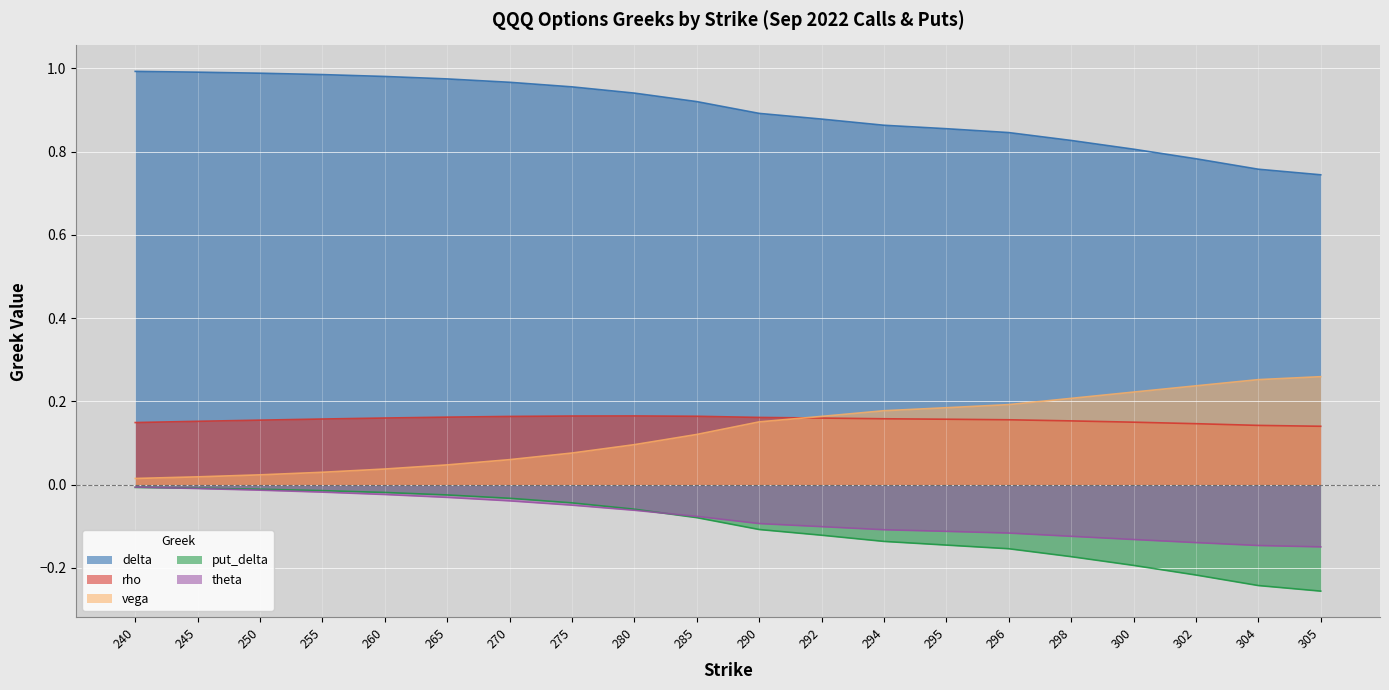

How many rho values are between 0 and 1?

20